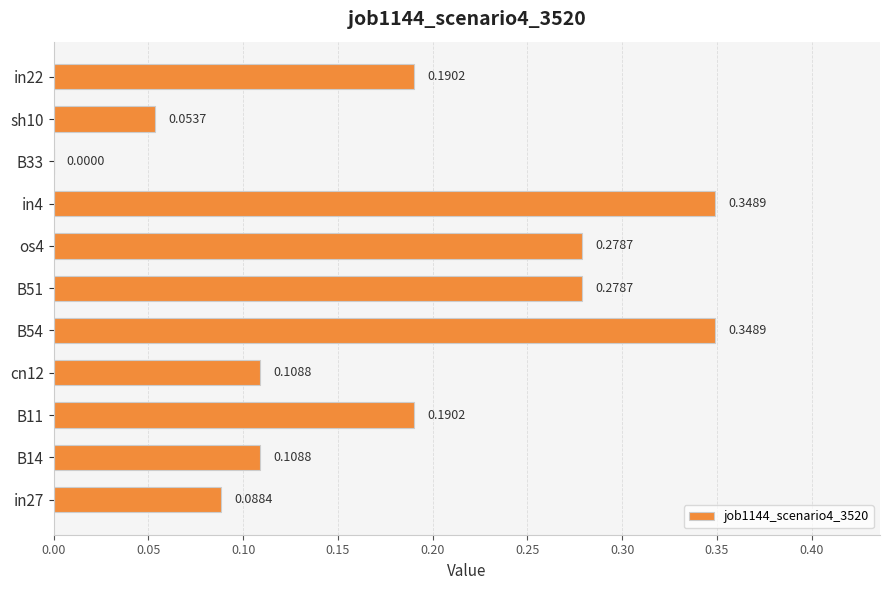

What is the change in value from in27 to os4?

+0.2